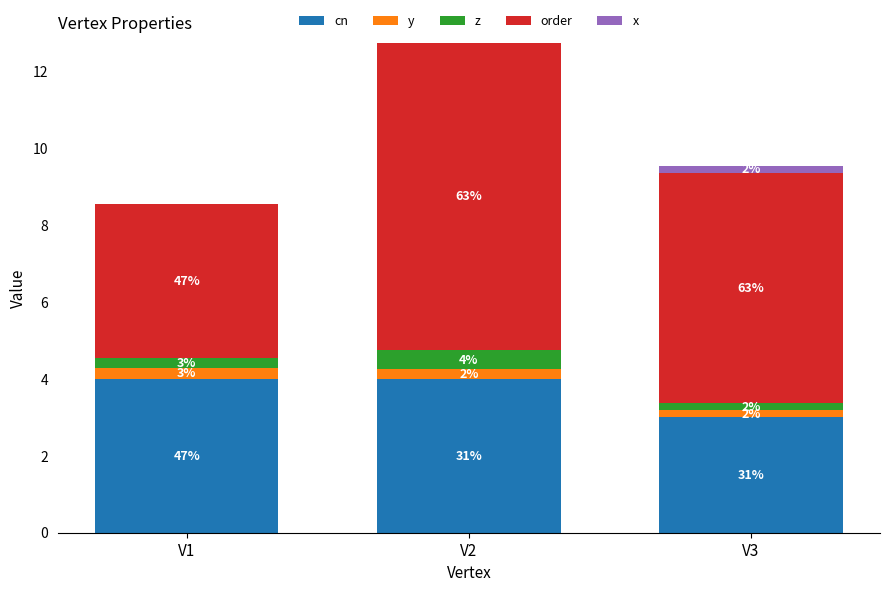

What is the sum of all y values?

0.7